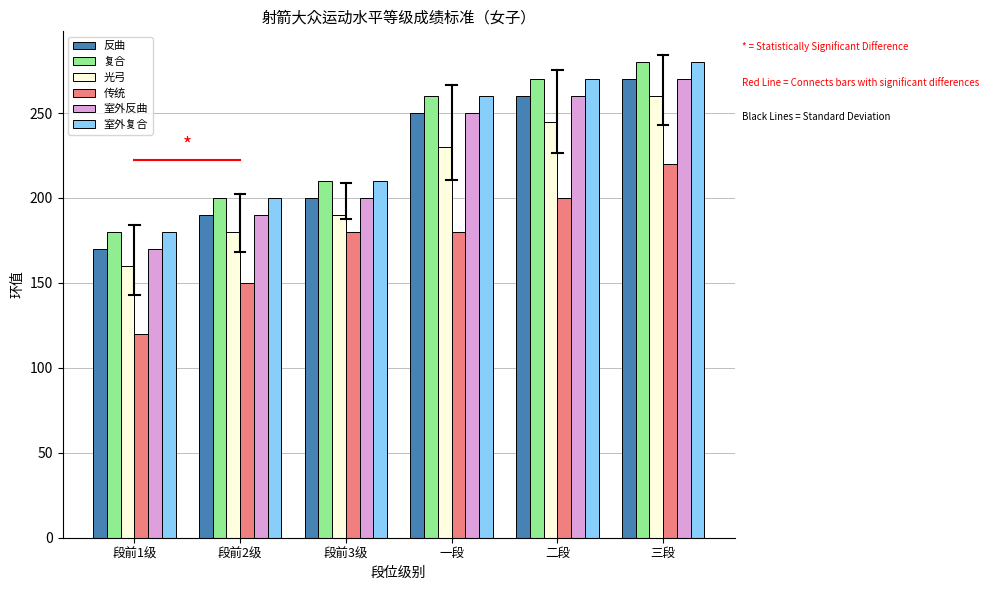

How many categories are shown in the chart?

6